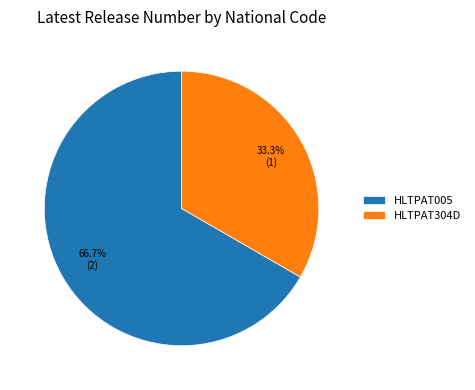

Which category has the biggest portion of the pie?

HLTPAT005